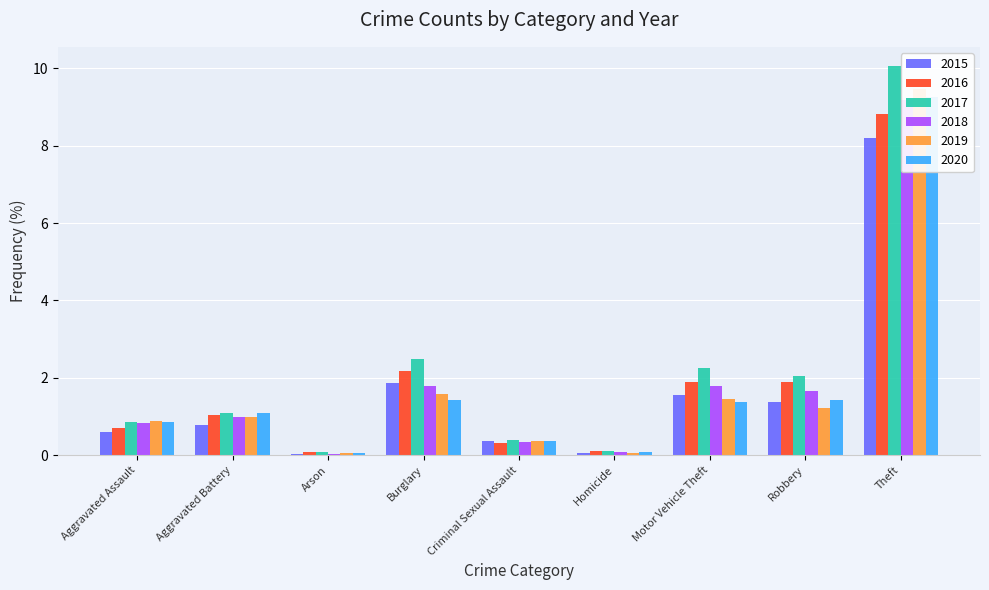

What is the sum of the 2016 values at Robbery and Theft?

10.7